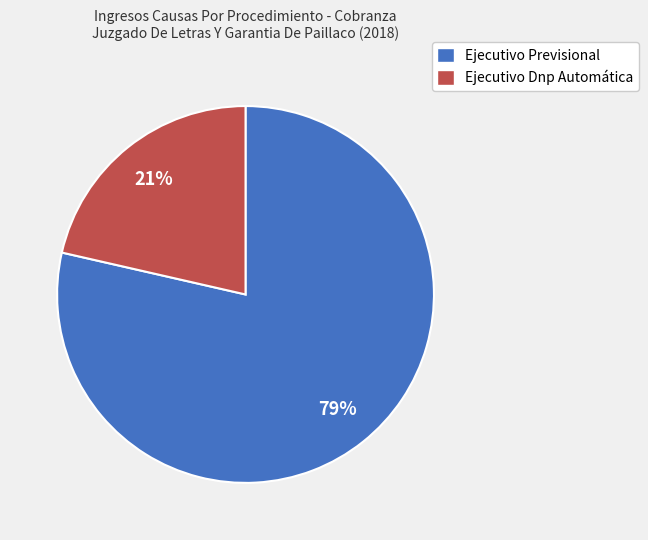

How many slices are in this pie chart?

2